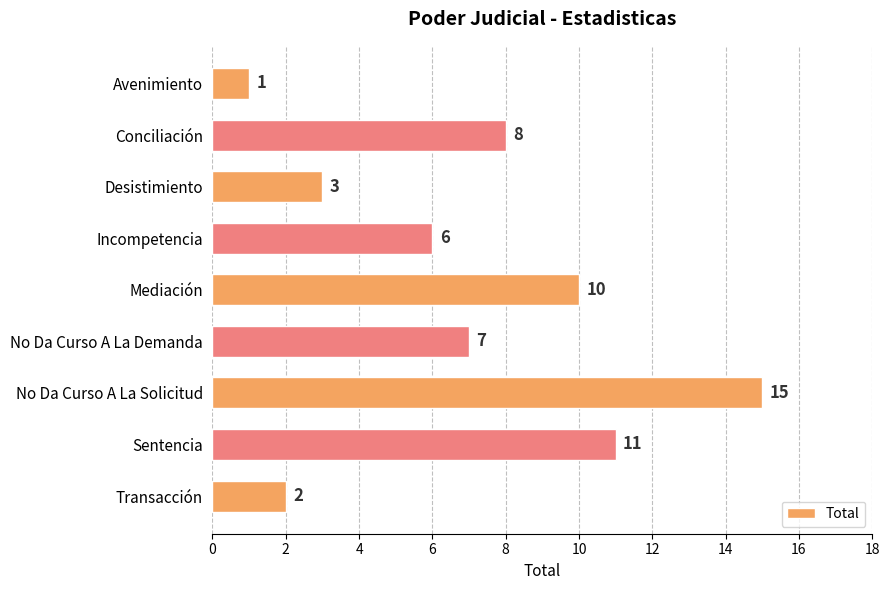

List the labels in order of value, largest first.

No Da Curso A La Solicitud, Sentencia, Mediación, Conciliación, No Da Curso A La Demanda, Incompetencia, Desistimiento, Transacción, Avenimiento